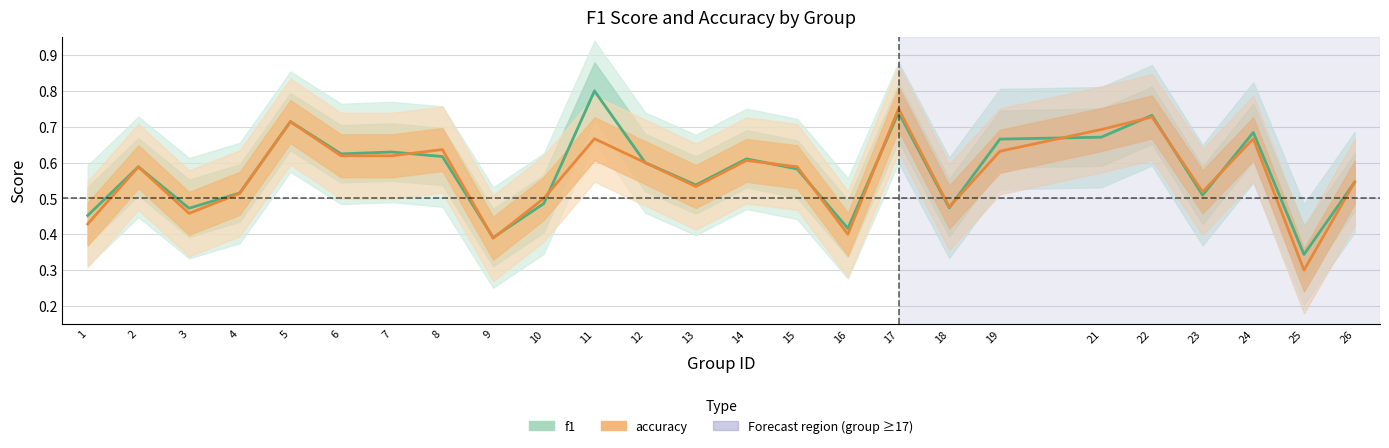

Where is accuracy nearest to the value 0?

25